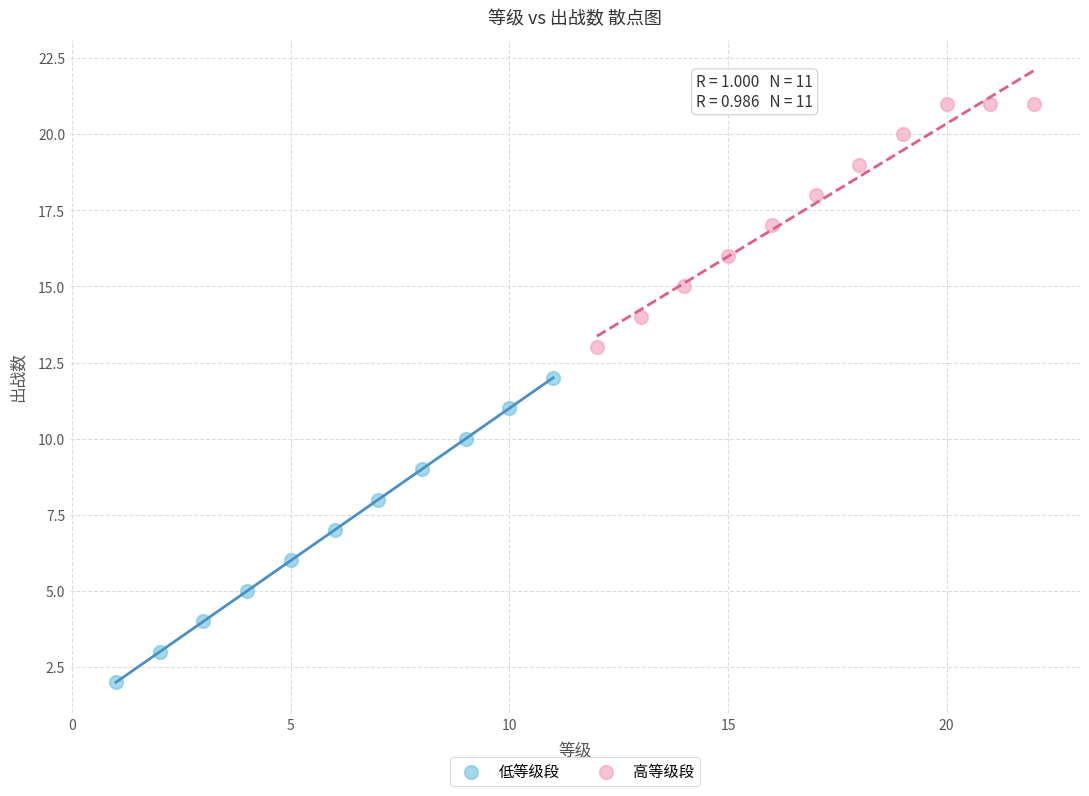

Which series contains the highest Y value?

高等级段